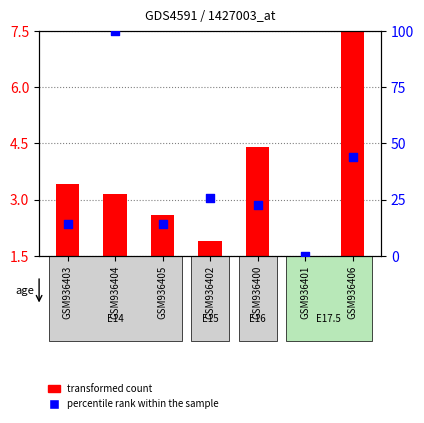

Which series reaches the minimum Y coordinate?

percentile rank within the sample